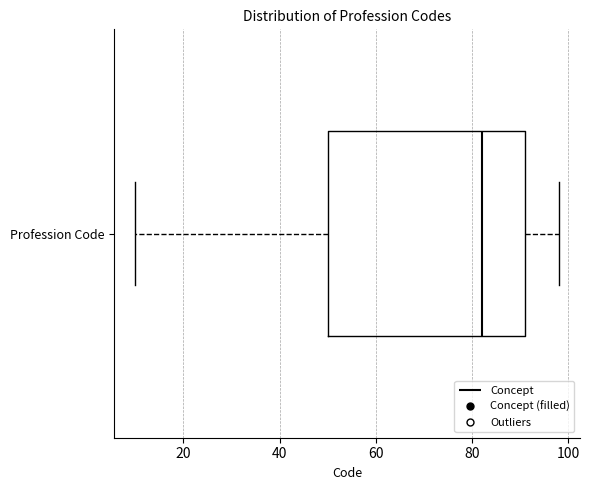

Transcribe this box plot: give where the median line is, the range the box spans, and where the two whiskers end, as read against the x-axis. The values are not printed on the chart, so give them approximately, as read against the axis.

median 82, box 50 to 92, whiskers 10 to 98